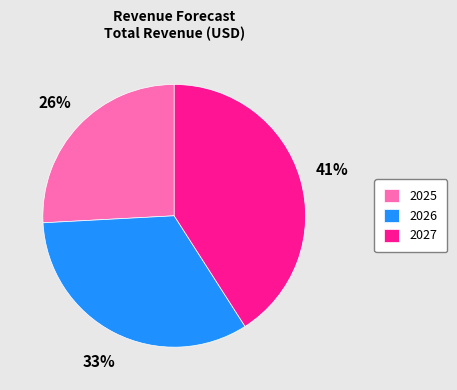

Combined, do 2025 and 2027 account for over 50%?

Yes